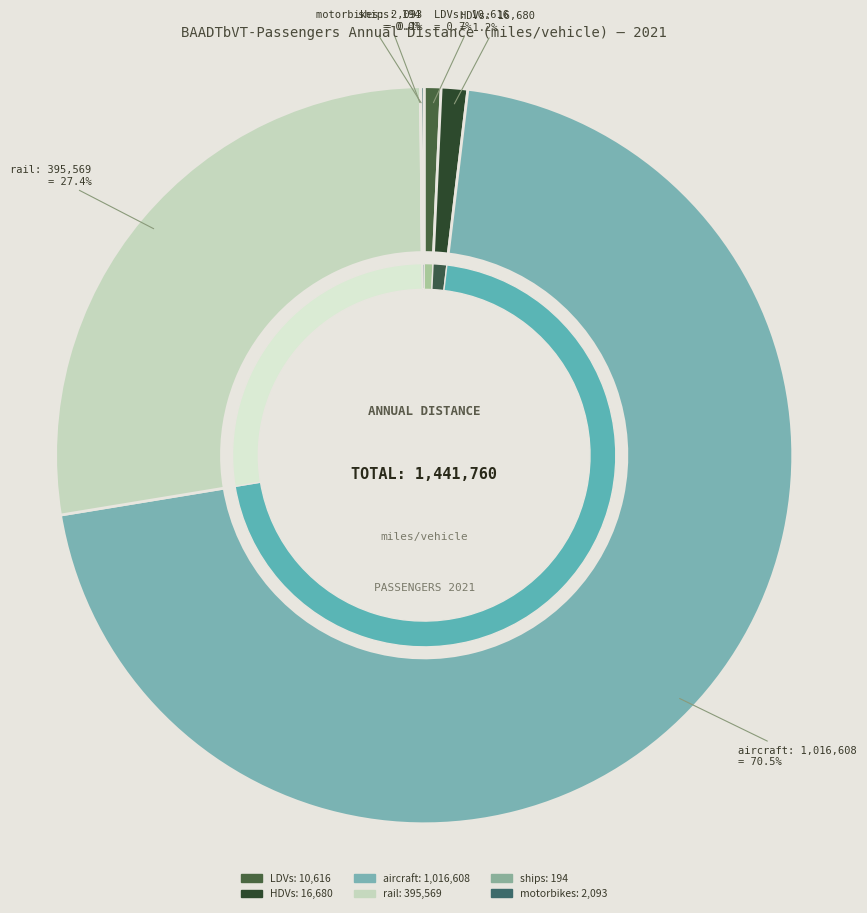

What is the majority slice?

aircraft